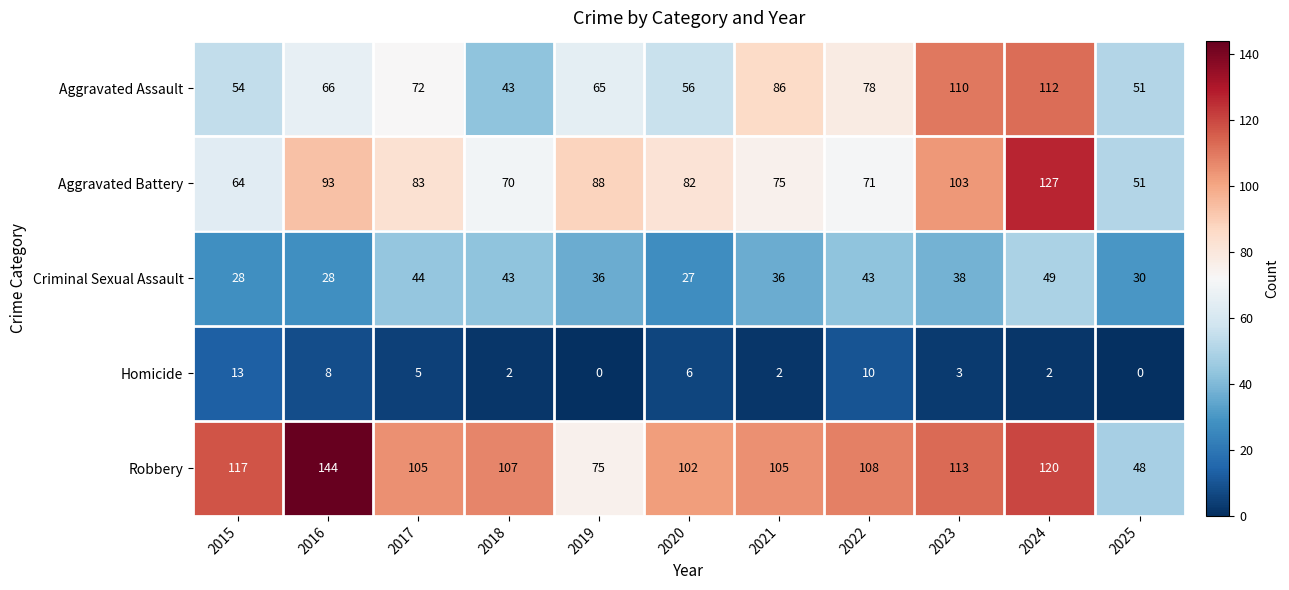

Between 2015 and 2016, which series saw the biggest shift?

Aggravated Battery